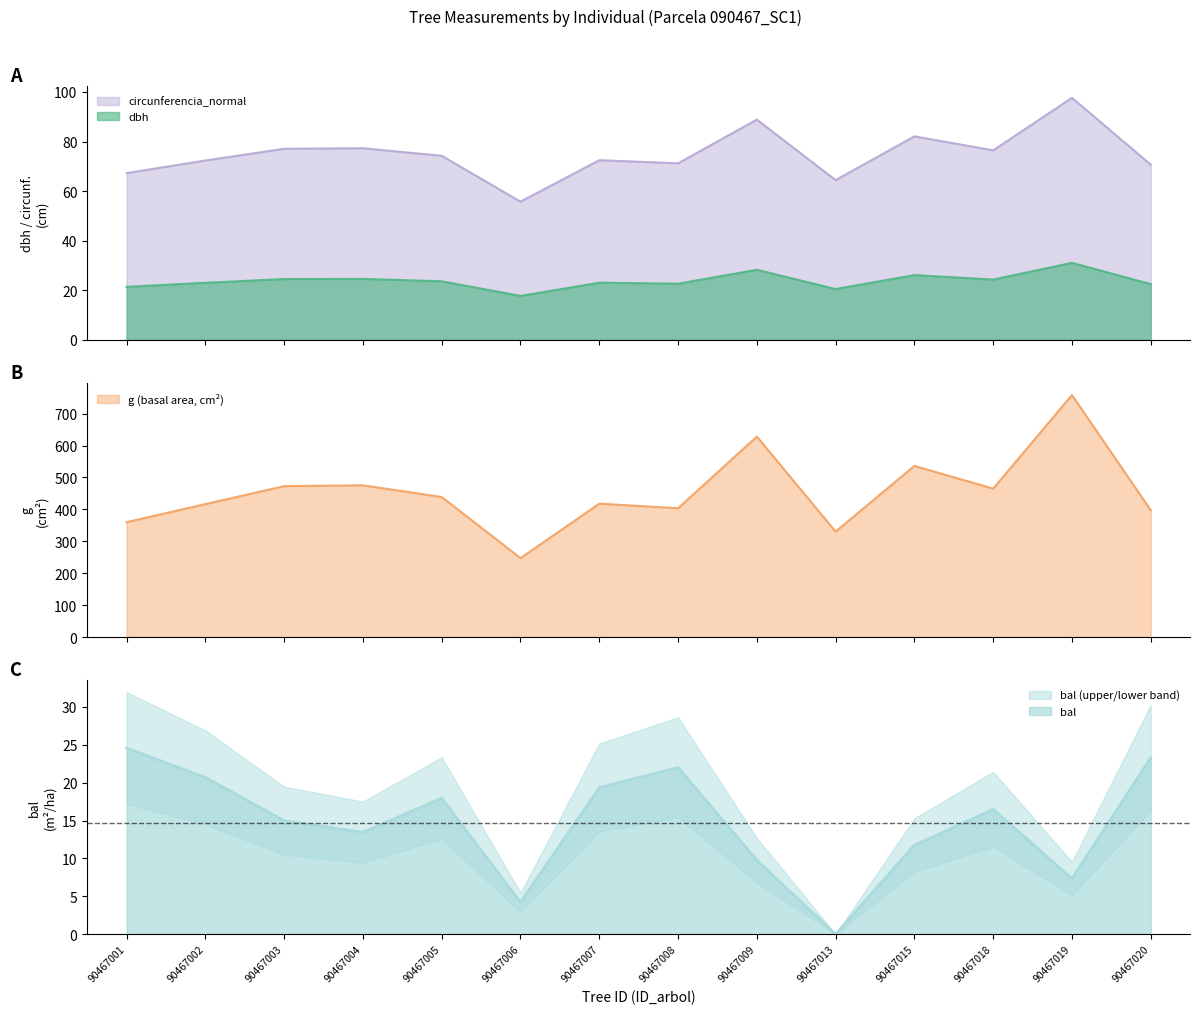

Does the chart display data point markers on the line(s)?

No